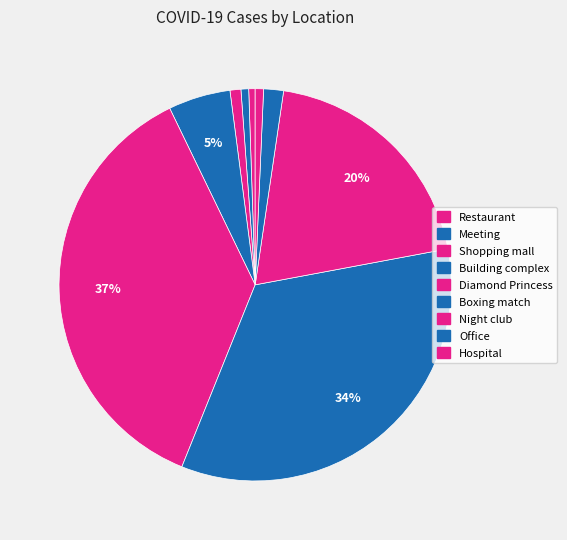

To the nearest percent, what percentage of the pie is Restaurant?

1%